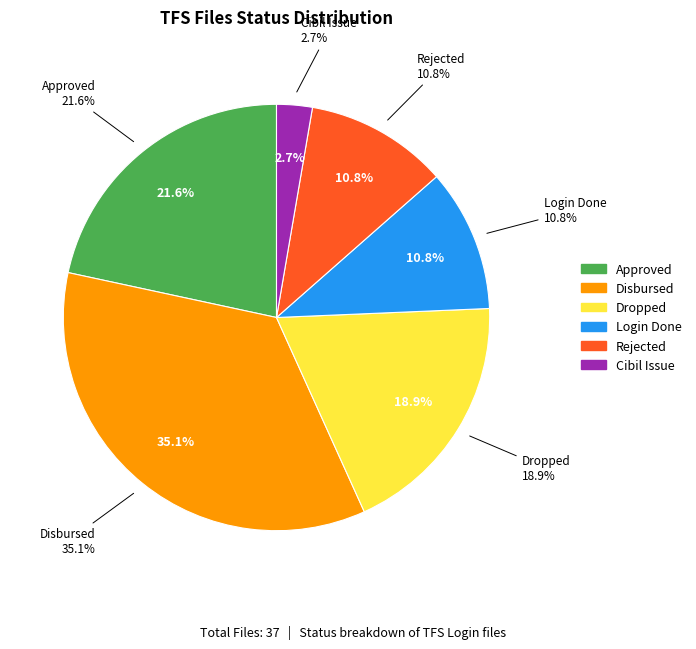

To the nearest percent, what portion does Disbursed represent?

35%